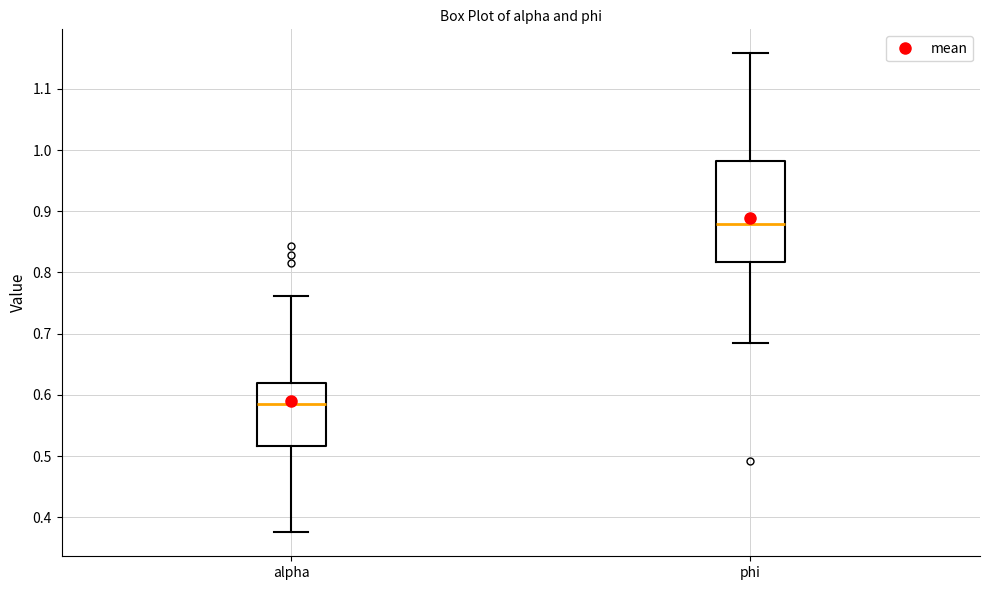

Which box has the lowest median line?

alpha